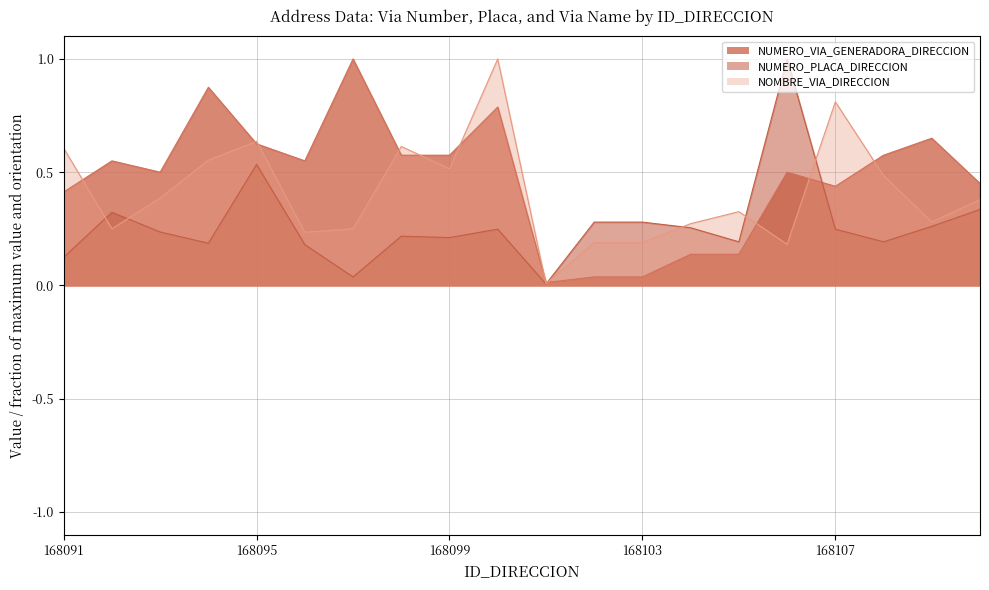

Which series has the largest range (max minus min)?

NUMERO_PLACA_DIRECCION